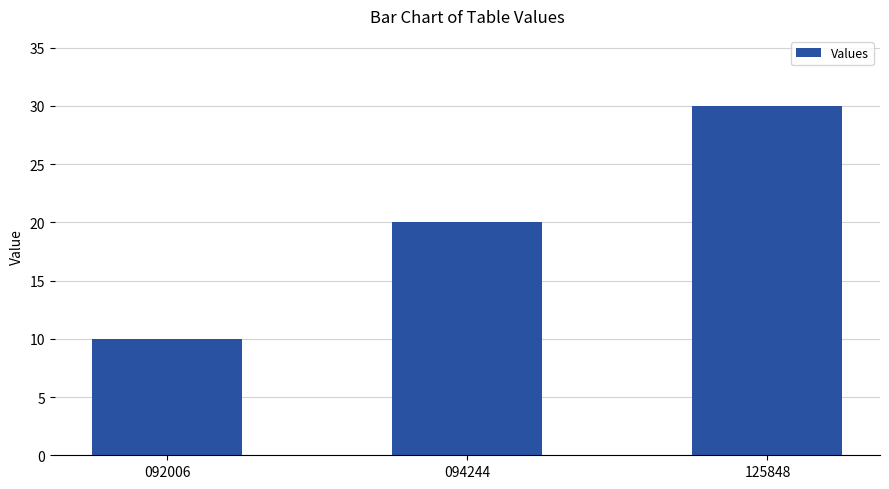

List the labels in order of value, smallest first.

092006, 094244, 125848